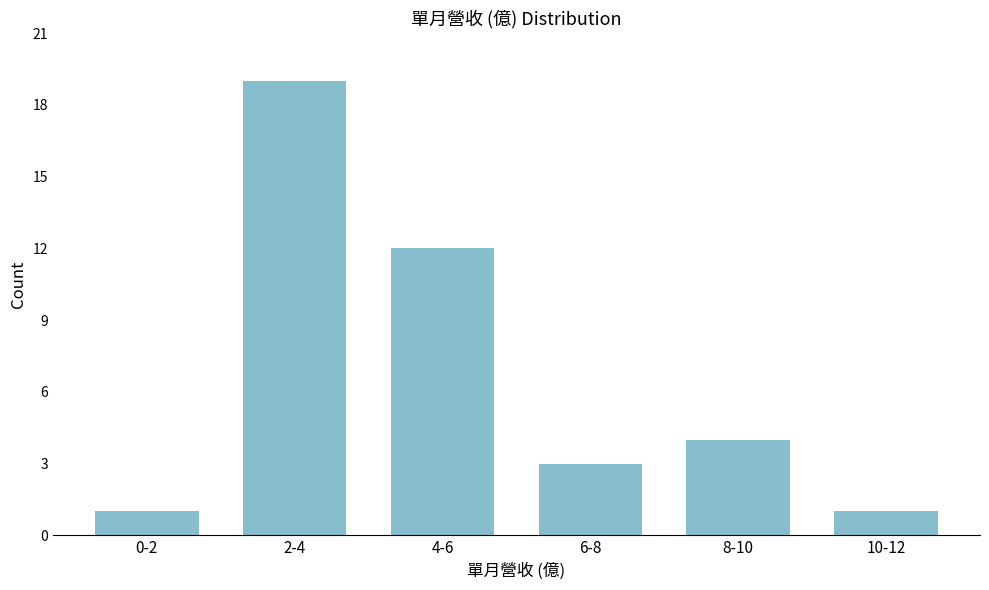

Reading left to right, list all the values displayed in this chart.

0-2=1	2-4=19	4-6=12	6-8=3	8-10=4	10-12=1